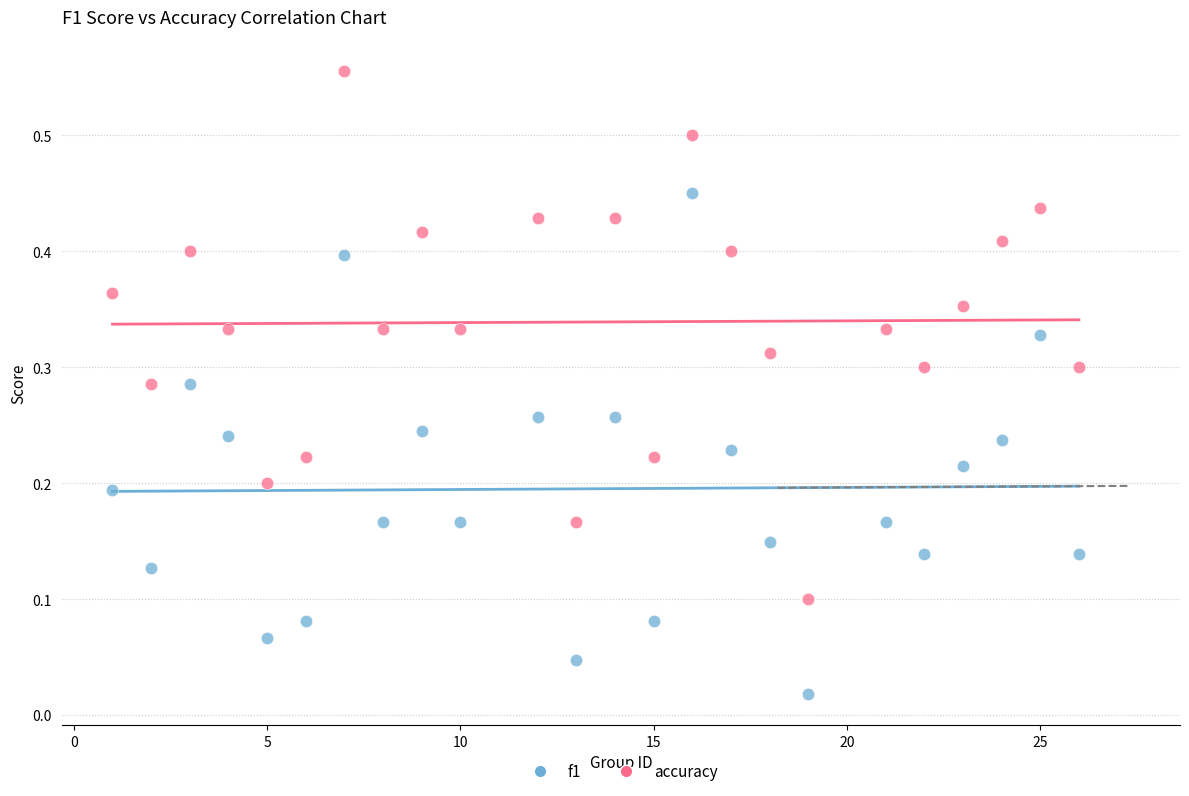

Which series has the largest Y range (max minus min)?

accuracy